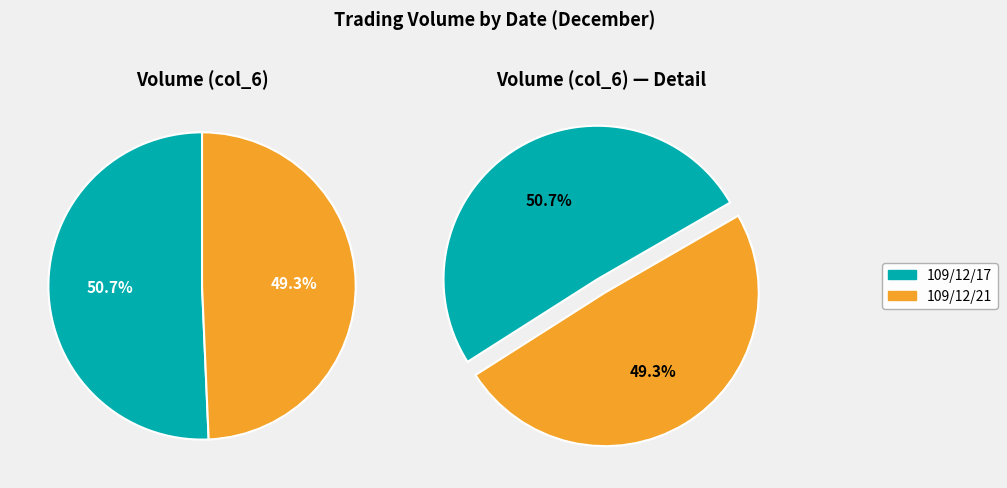

Is it true that 109/12/17 is 51% of the pie?

True